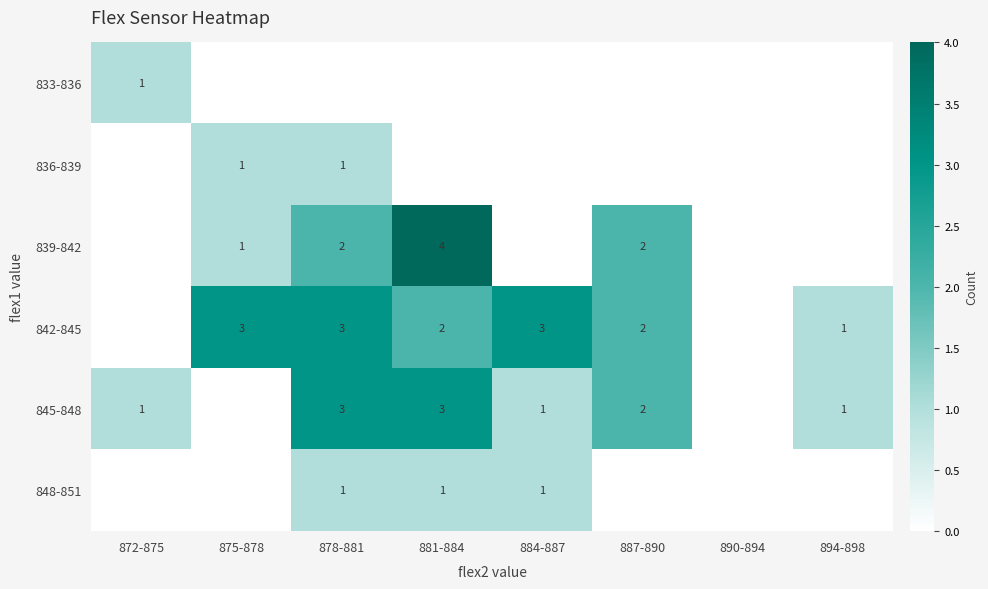

The 848-851 series shows 2 at 878-881. True or false?

False